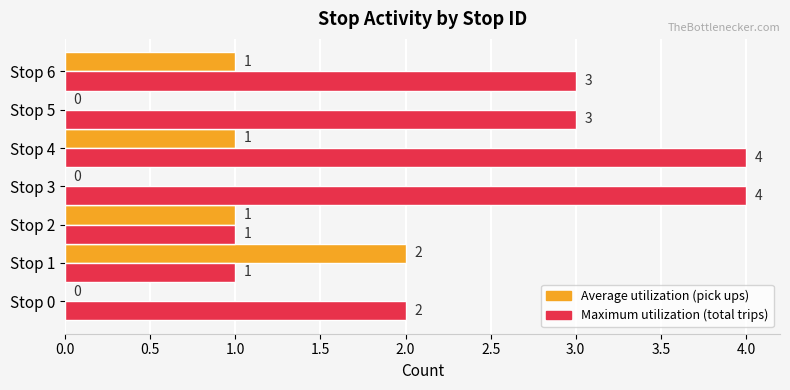

What is the greatest value displayed?

4